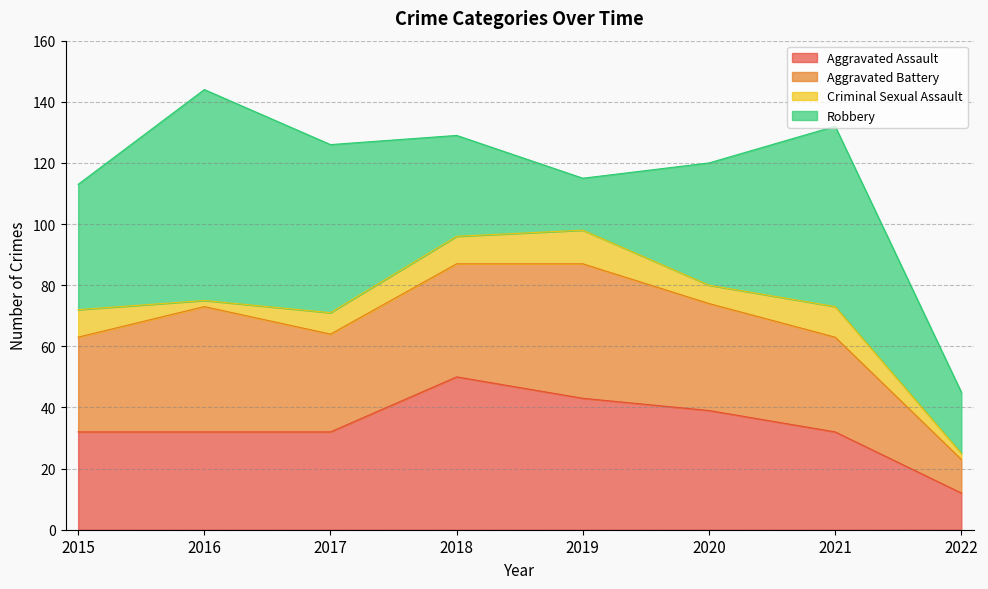

Which category has the highest value in the Criminal Sexual Assault series?

2019